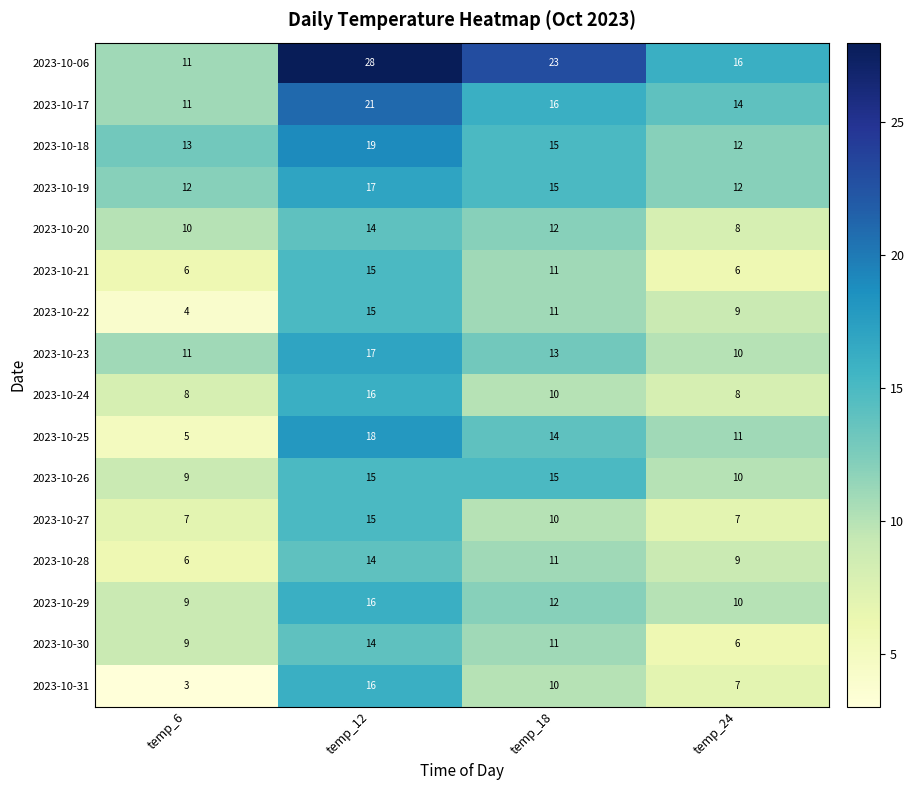

At which label does 2023-10-30 reach its minimum?

temp_24